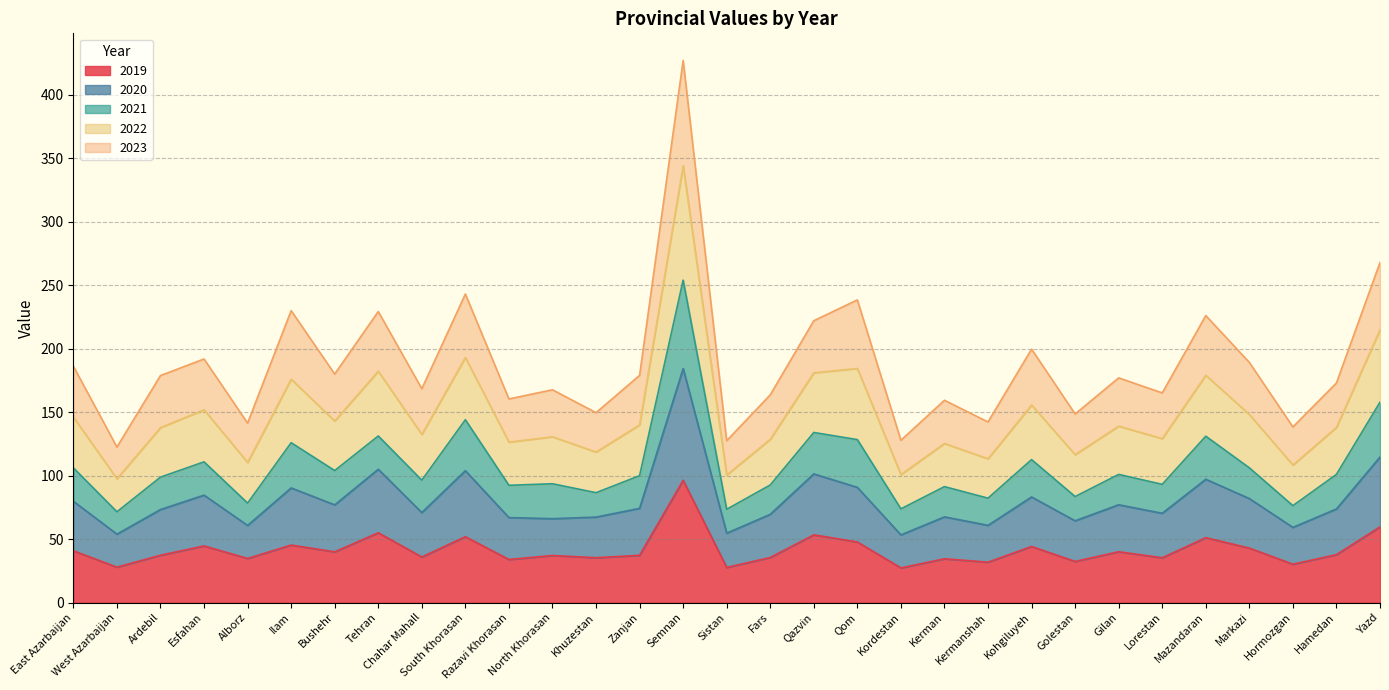

At which label does 2019 reach its peak?

Semnan